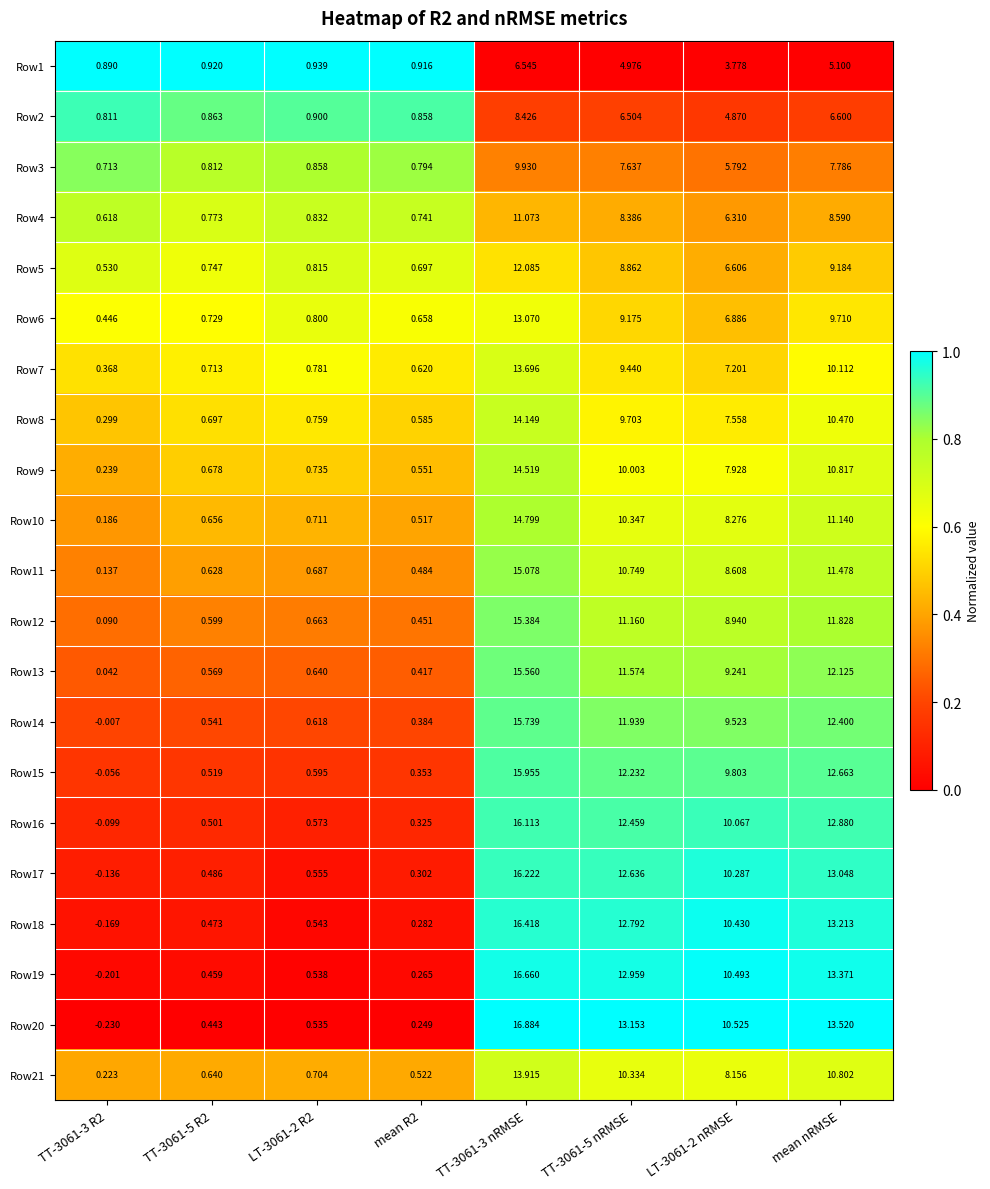

Is the value of Row21 at LT-3061-2 R2 greater than the value of Row17 at LT-3061-2 R2?

Yes